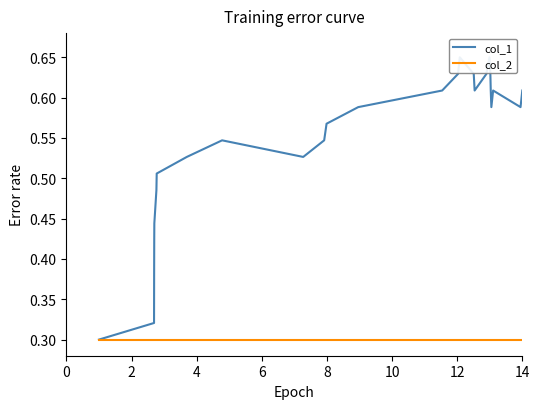

What is the label of the 3rd point from the left?

4